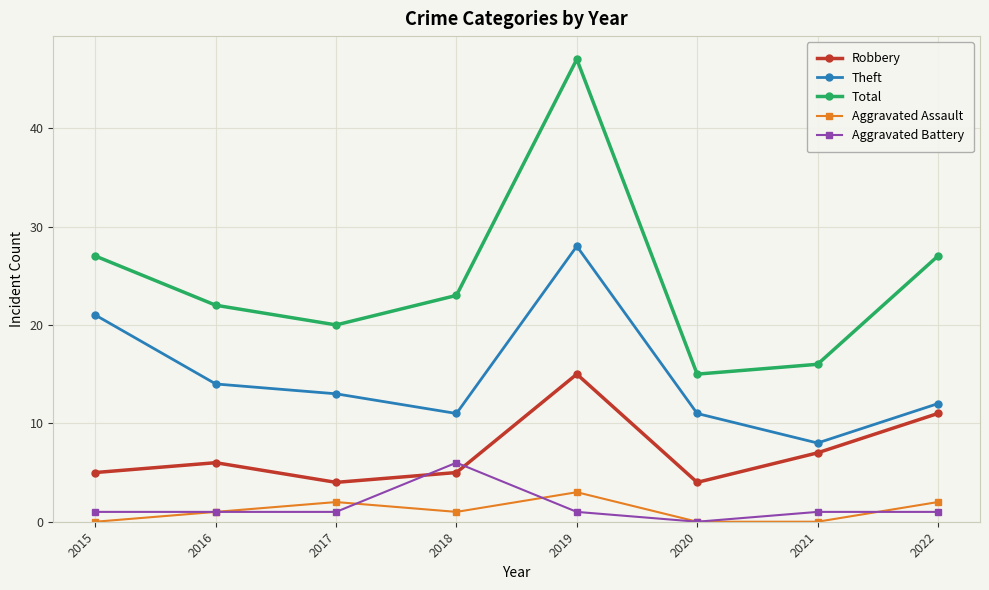

At which label does Aggravated Battery reach its minimum?

2020